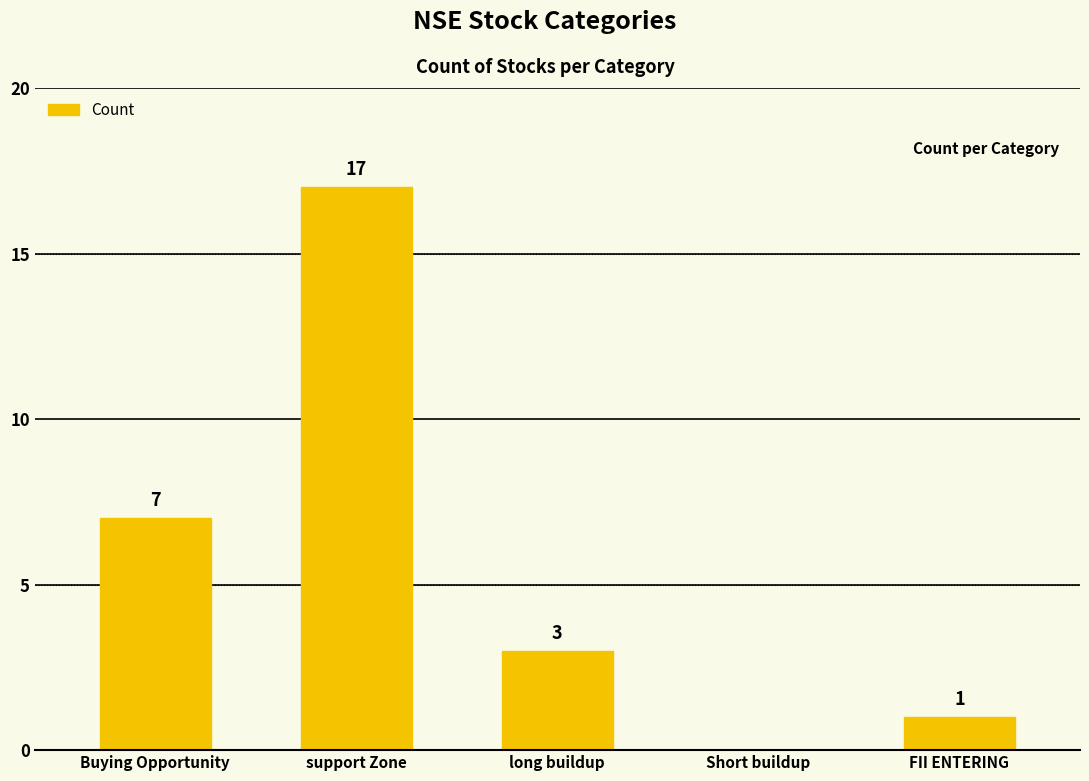

Count the number of categories in the chart.

5